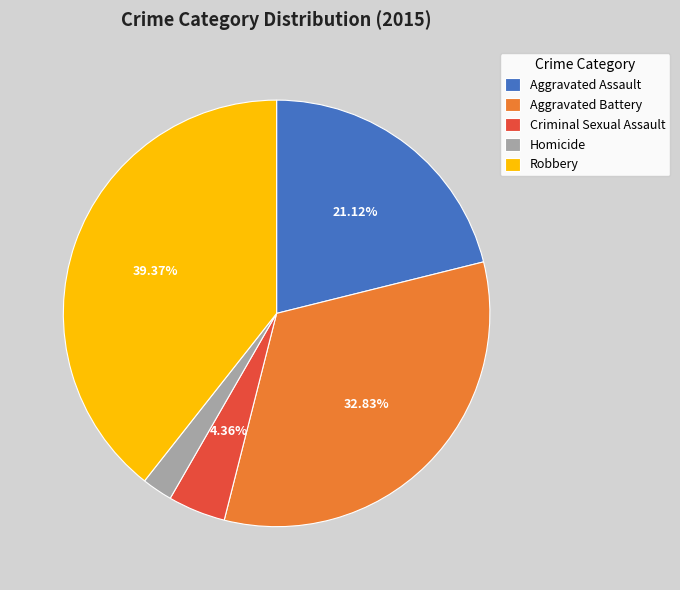

Count the number of slices in the pie.

5